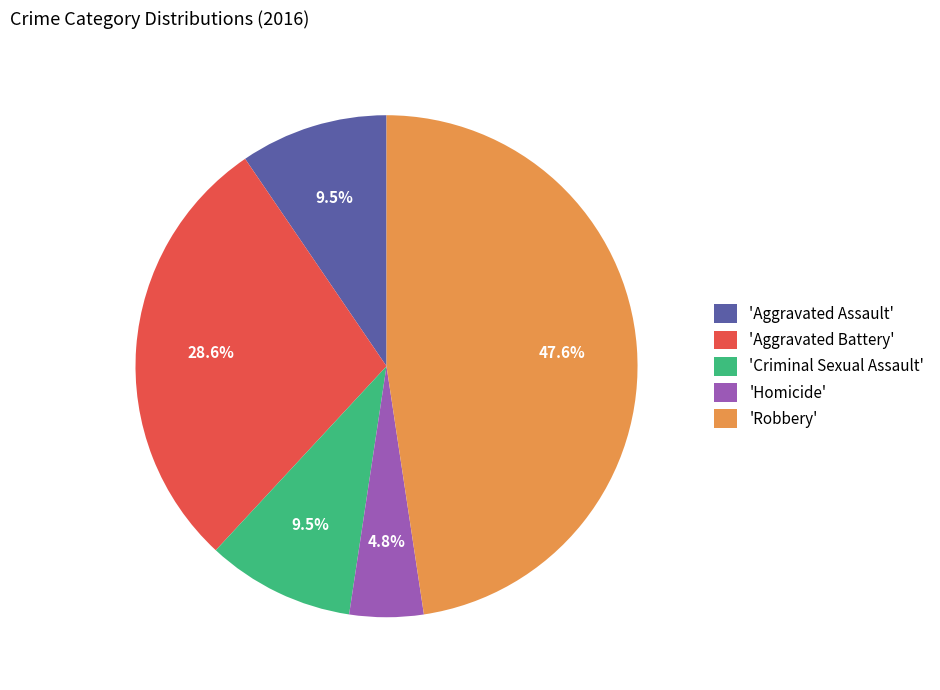

Which slice is the largest?

'Robbery'